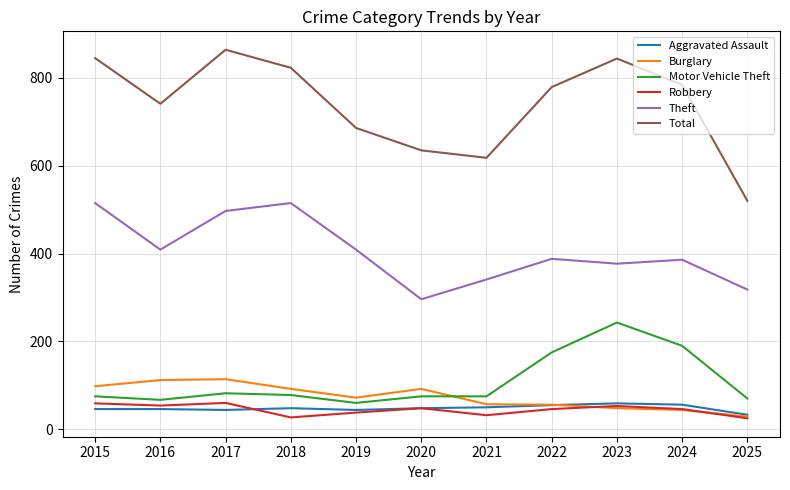

True or false: Theft has a value of 515 at 2018.

True